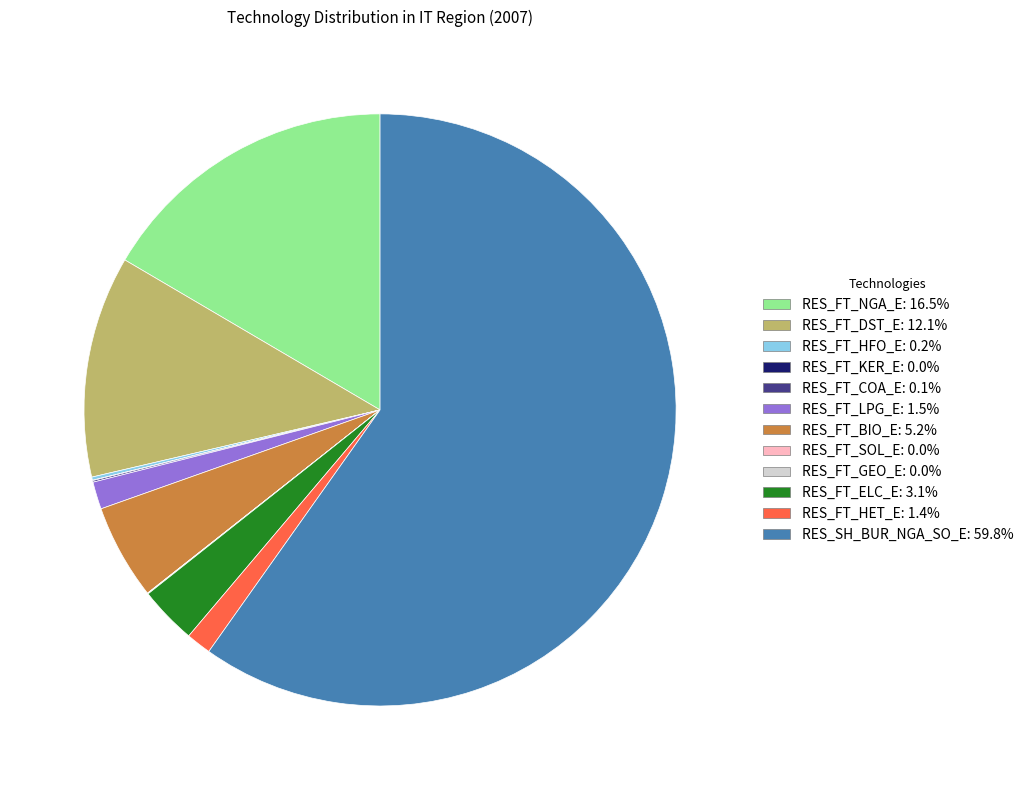

Is the sum of RES_FT_NGA_E: 16.5% and RES_SH_BUR_NGA_SO_E: 59.8% greater than half?

Yes